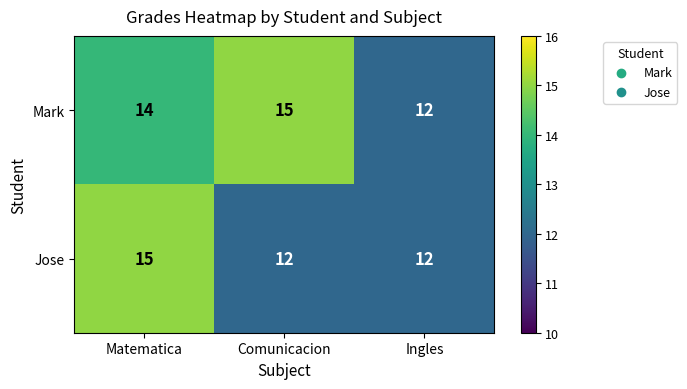

Reading left to right, transcribe all the data shown in this chart.

Mark: 14	15	12
Jose: 15	12	12